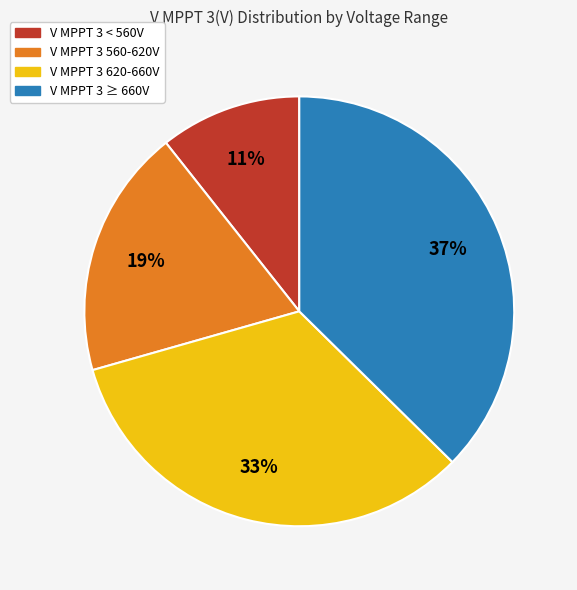

Count the number of slices in the pie.

4